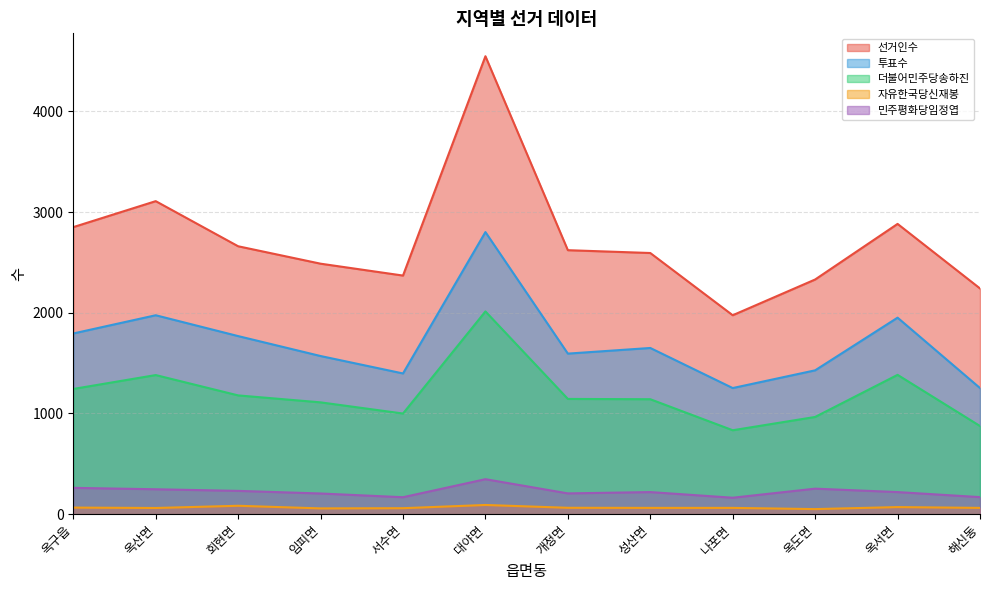

Reading left to right, extract all data points from this chart.

선거인수: 2850	3108	2660	2487	2369	4547	2621	2593	1975	2330	2882	2241
투표수: 1794	1975	1768	1570	1397	2801	1594	1650	1252	1428	1951	1252
더불어민주당송하진: 1243	1381	1179	1110	999	2013	1144	1141	833	965	1383	875
자유한국당신재봉: 65	61	83	57	59	91	63	62	62	50	70	62
민주평화당임정엽: 261	247	231	205	168	347	206	219	163	253	219	169